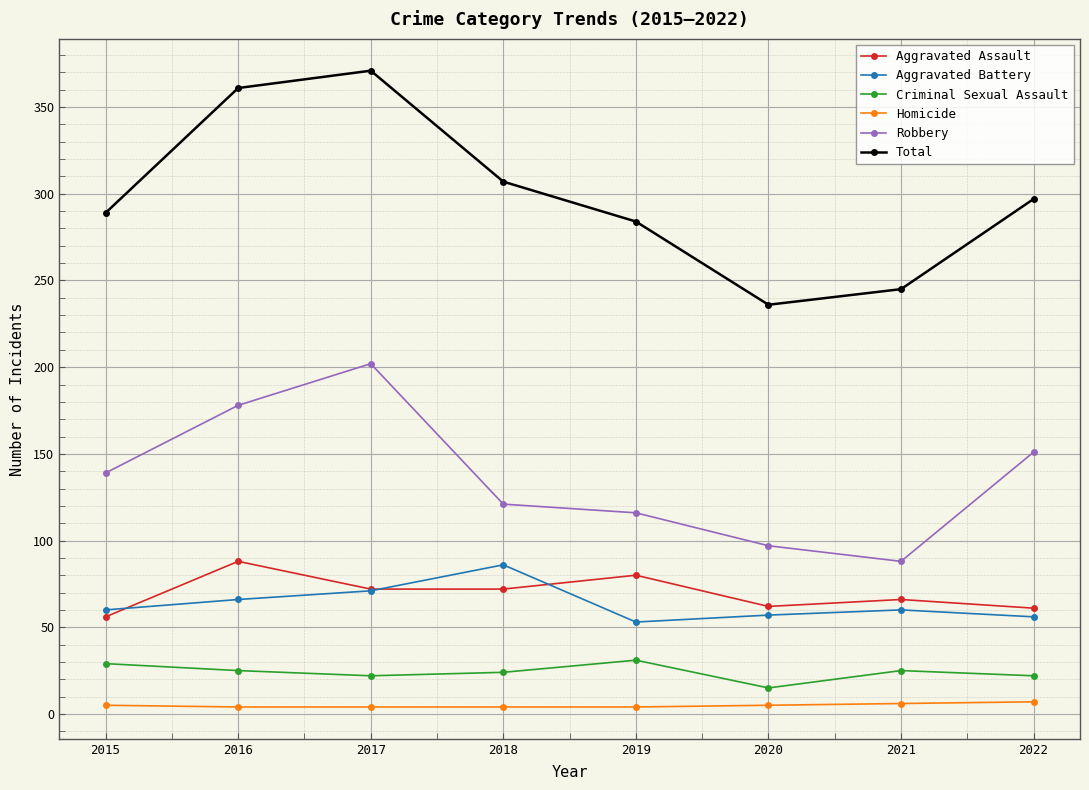

At how many categories does at least one series exceed 175?

8